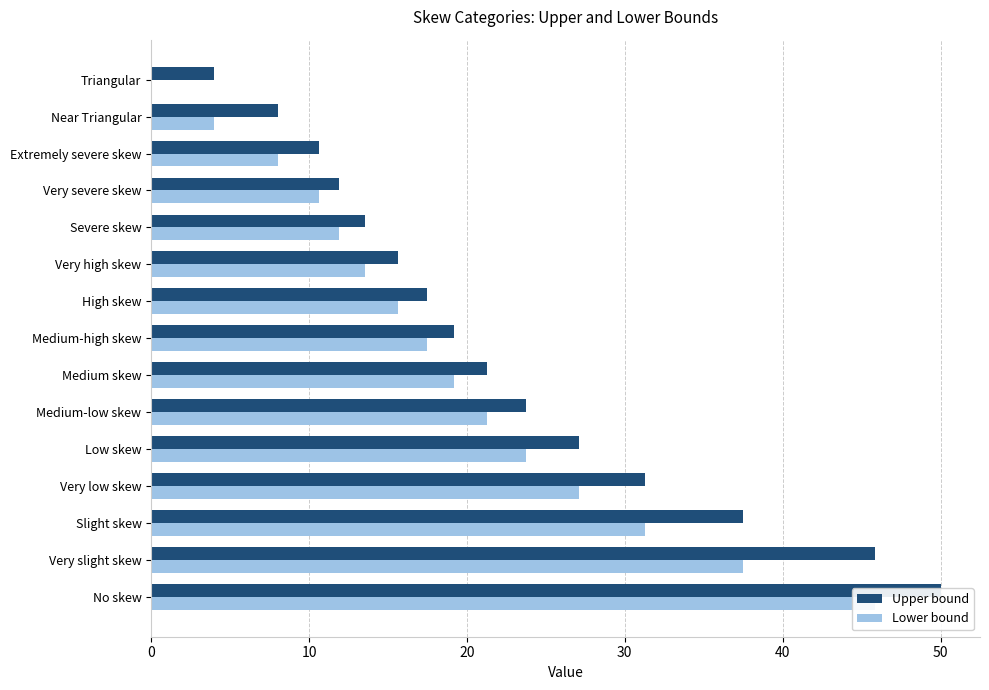

Count the number of data series in this chart.

2